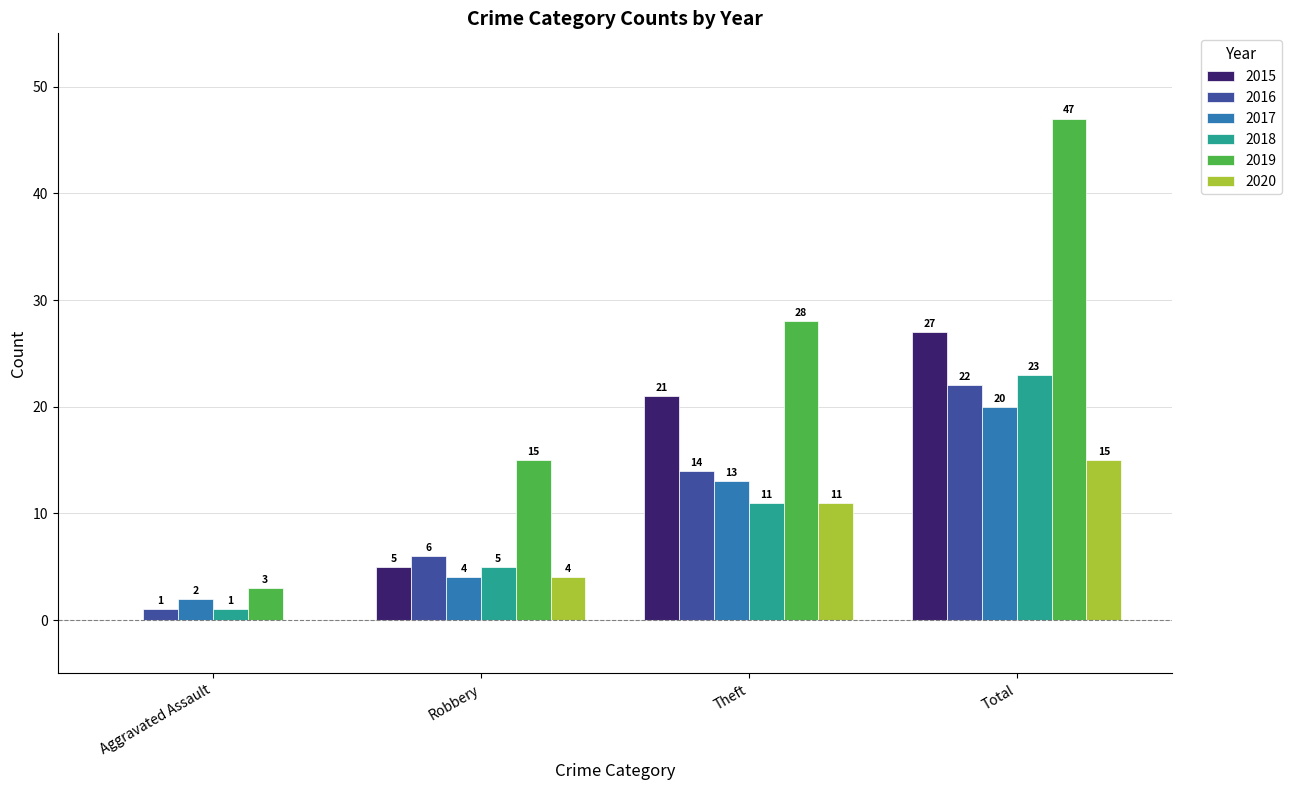

What is the spread (max minus min) of values at Aggravated Assault?

3